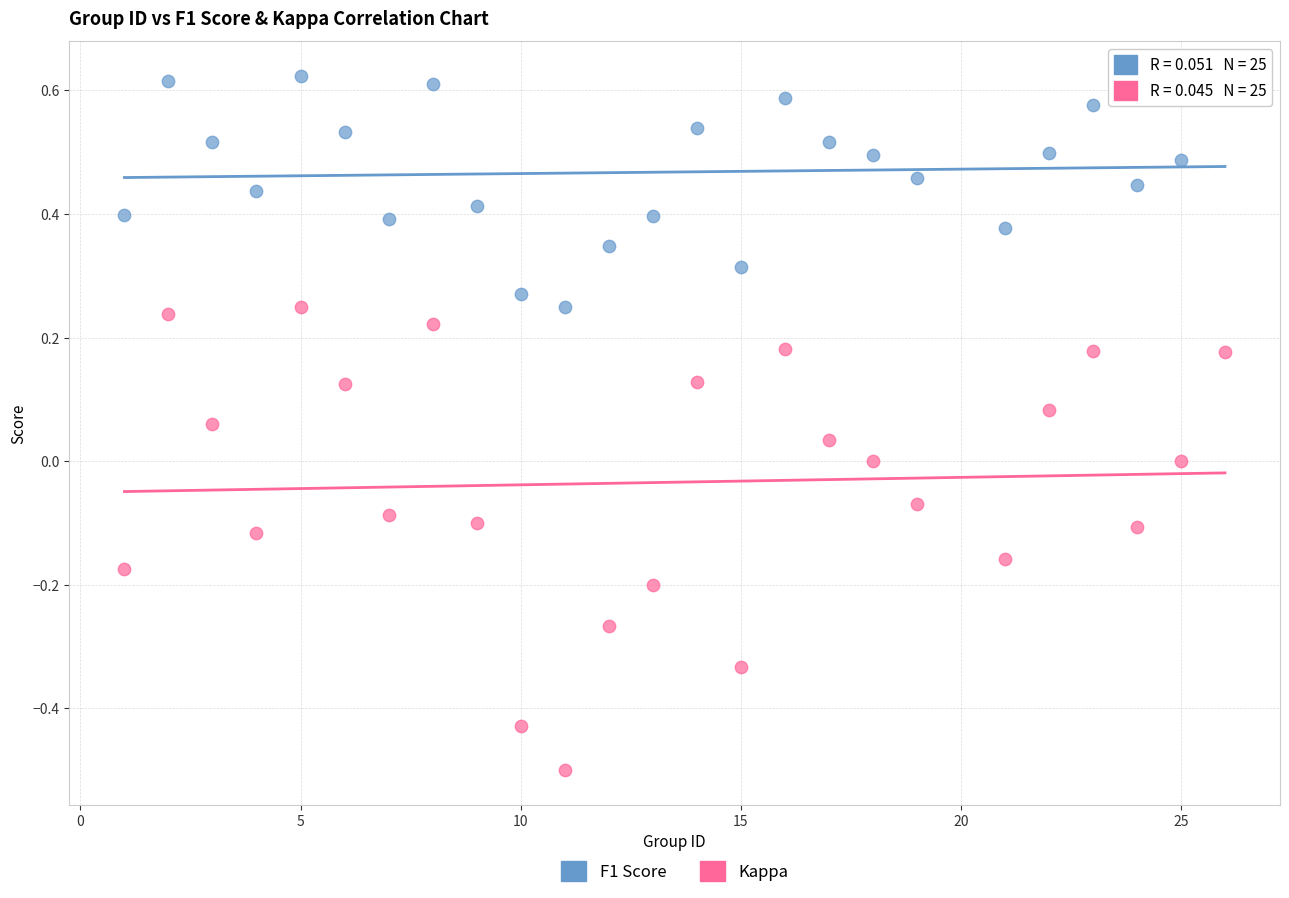

Across all data points, what is the range of X values (max minus min)?

25.0